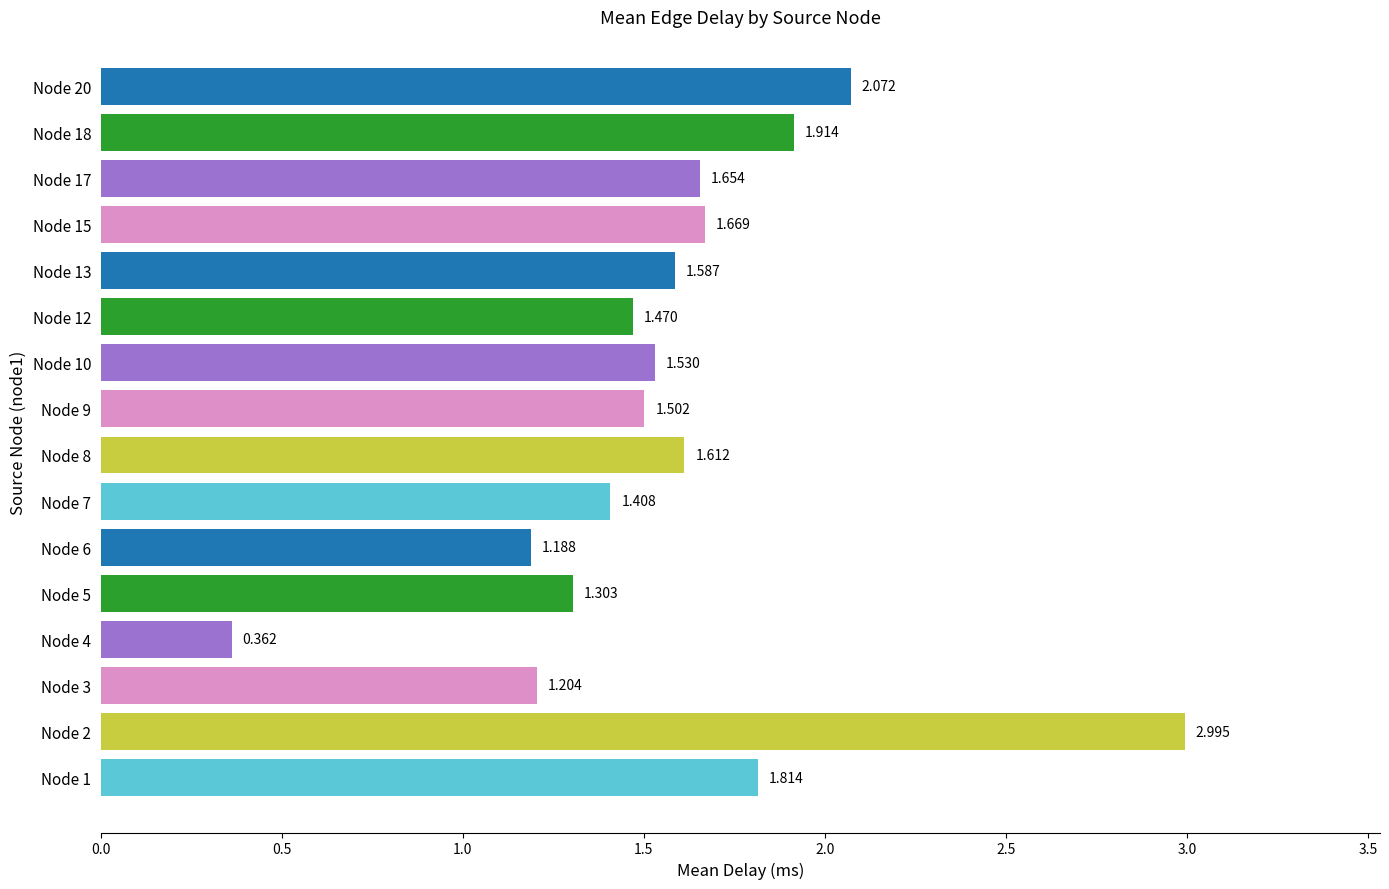

Does the chart contain stacked bars?

No